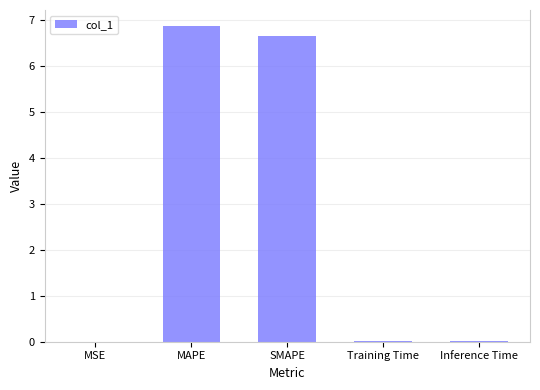

The chart shows a value of 1.6 at SMAPE. True or false?

False